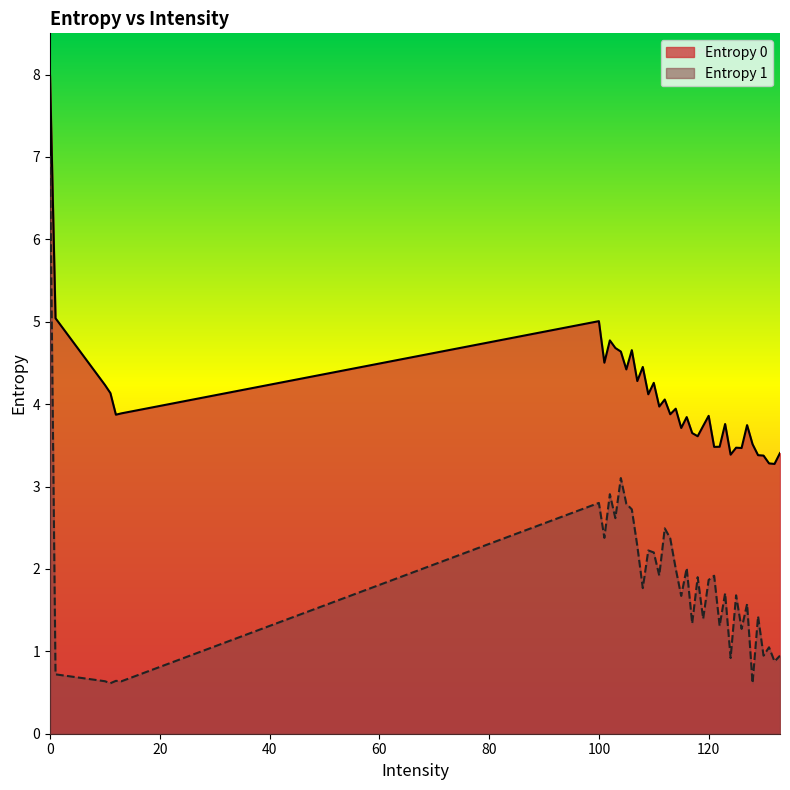

Rank the series by their maximum value, from highest to lowest.

Entropy 0, Entropy 1